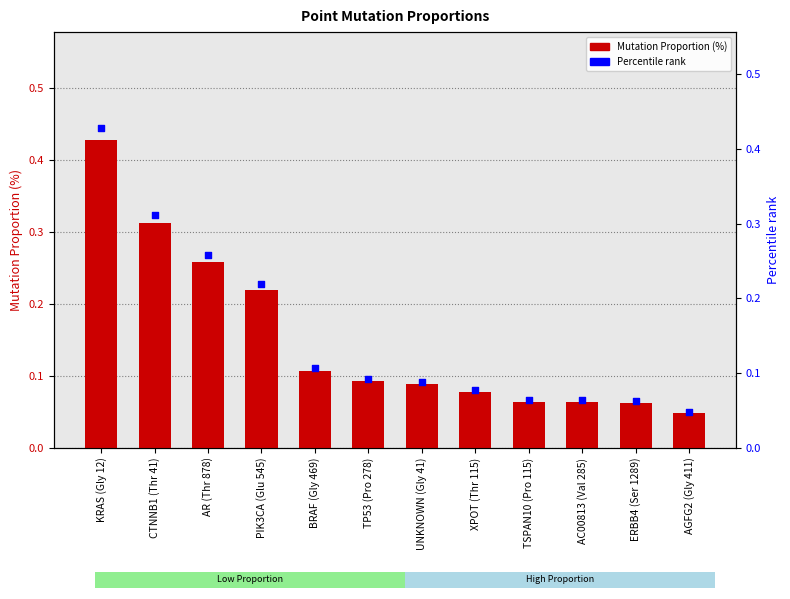

At how many categories does at least one series exceed 0?

12